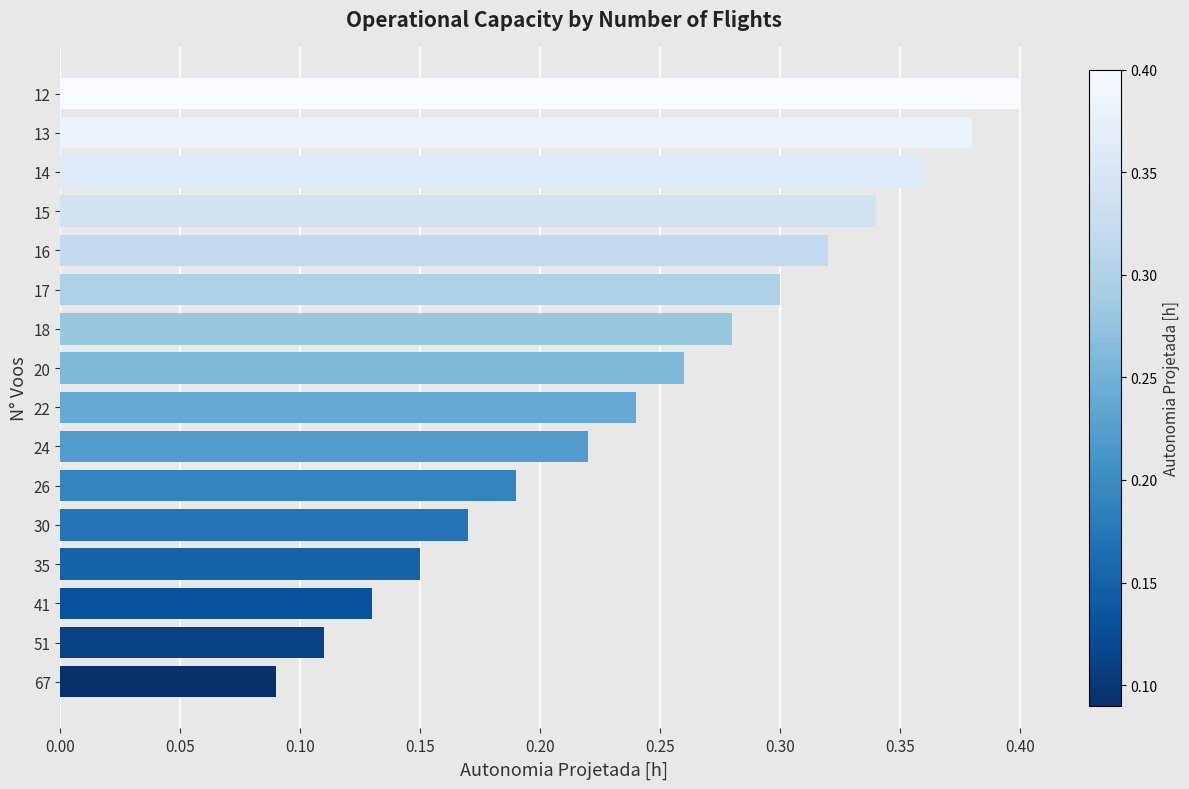

Rank the categories by value from highest to lowest.

12, 13, 14, 15, 16, 17, 18, 20, 22, 24, 26, 30, 35, 41, 51, 67